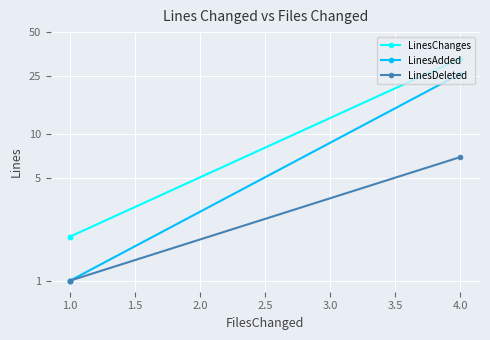

What is the difference between the highest and lowest values at 1.0?

1